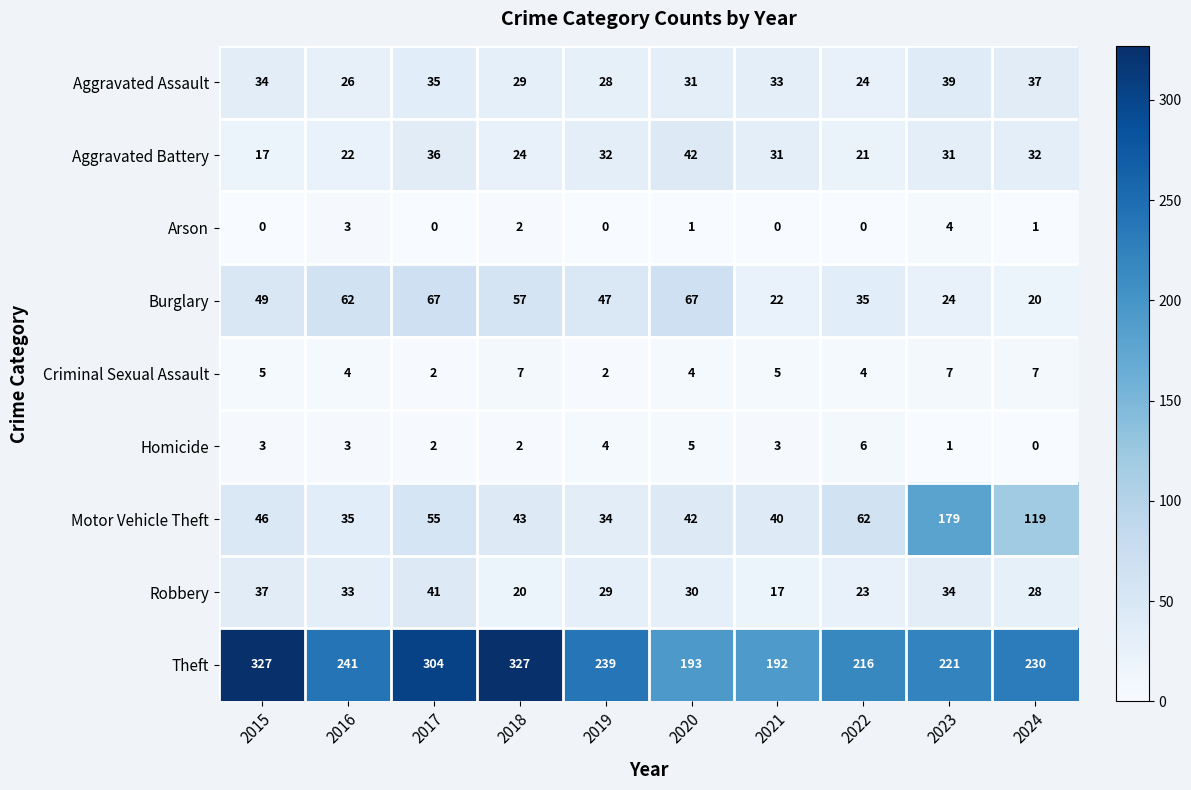

The value of Robbery at 2023 is 60. True or false?

False